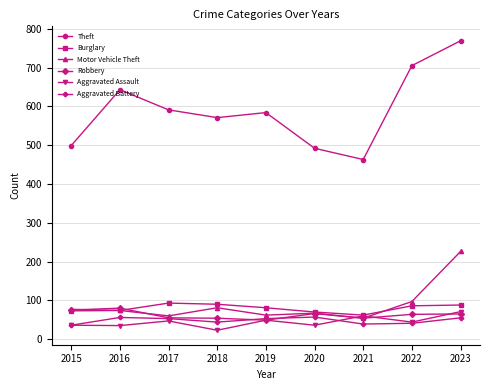

Which series has the widest spread of values?

Theft